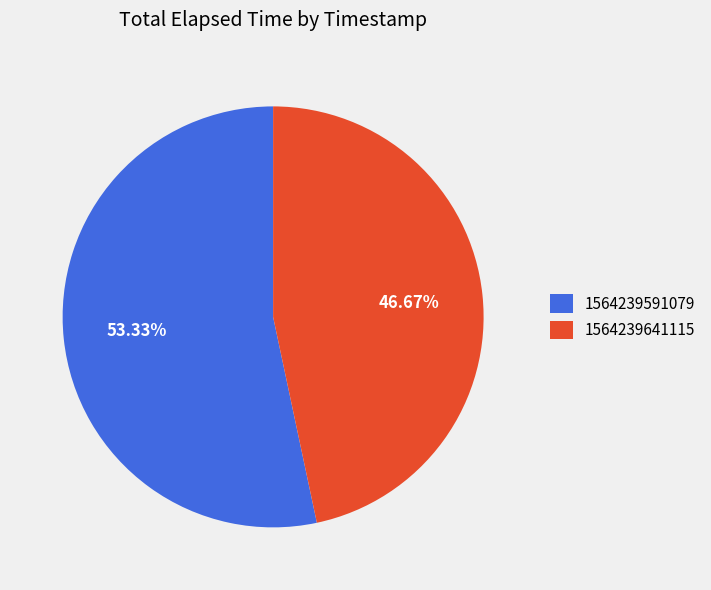

Rank the categories by value from lowest to highest.

1564239641115, 1564239591079